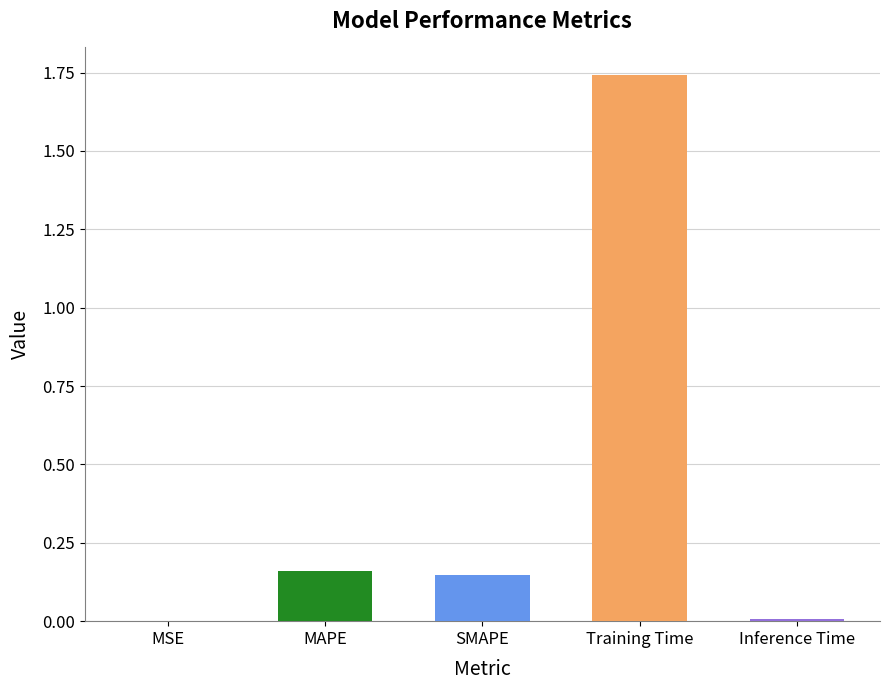

List the labels in order of value, smallest first.

MSE, Inference Time, SMAPE, MAPE, Training Time